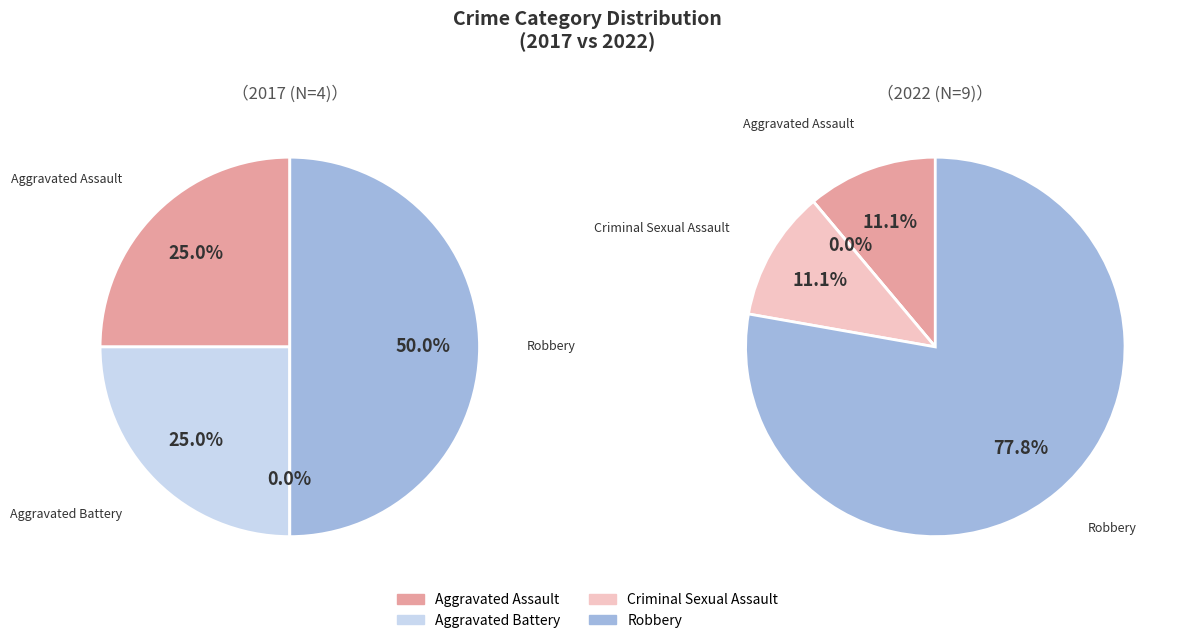

Which series has the widest spread of values?

values_2022